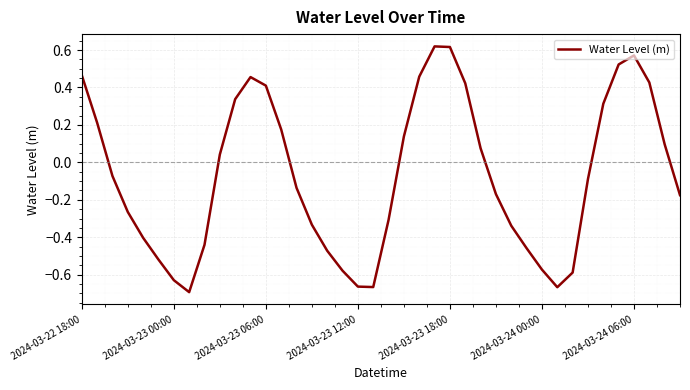

How many lines are shown in the chart?

1